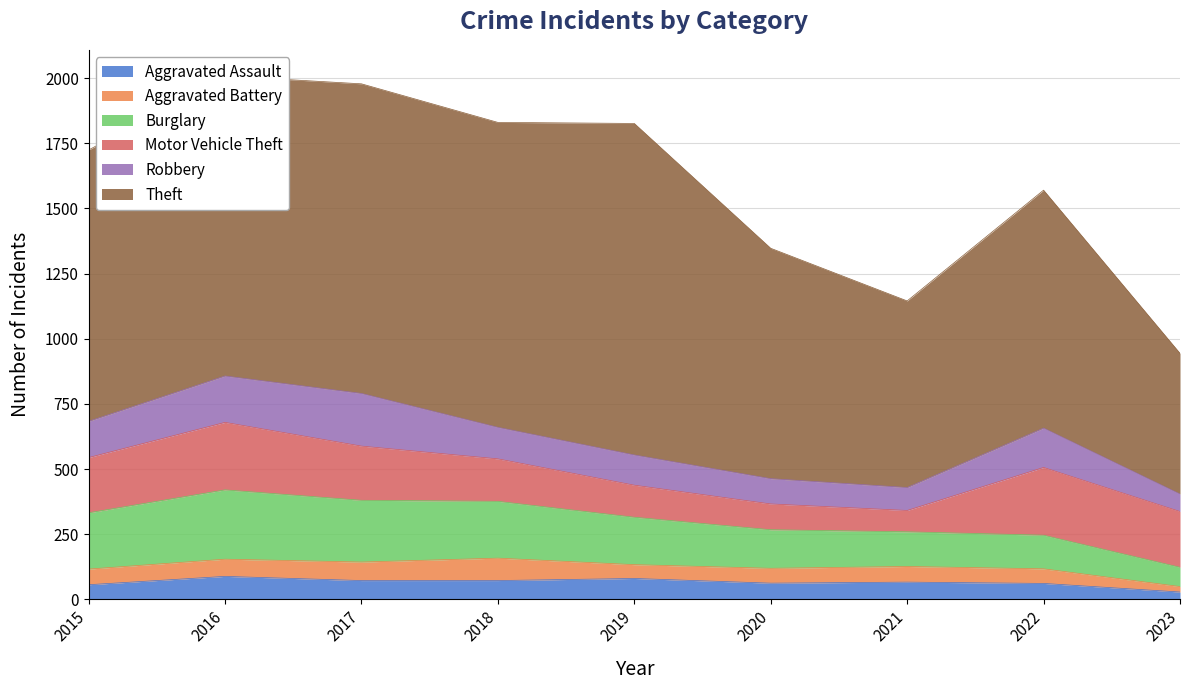

Where is the first local minimum for Aggravated Assault?

2020